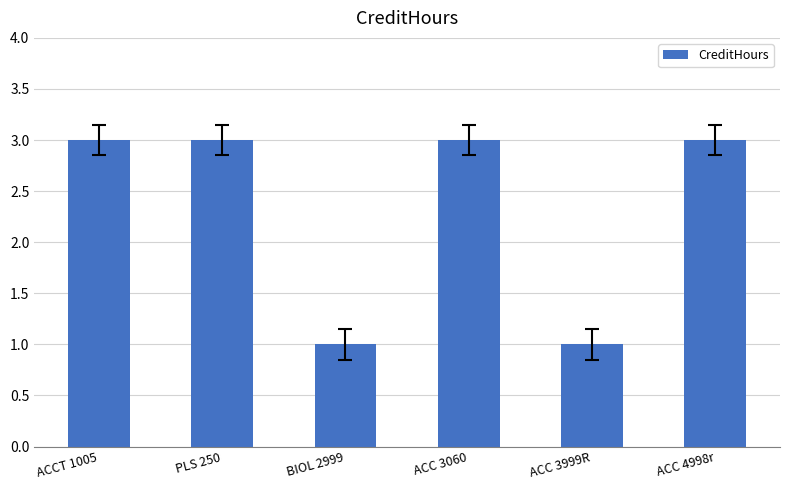

What is the sum of all values?

14